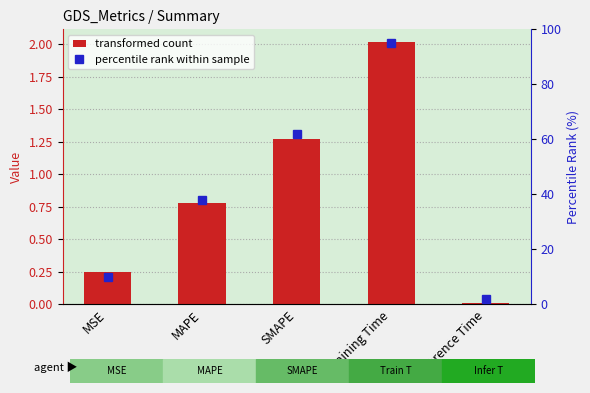

Reading left to right, list all the values displayed in this chart.

col_1: 0.2	0.8	1.3	2.0	0.0
percentile rank within sample: 10.0	38.0	62.0	95.0	2.0